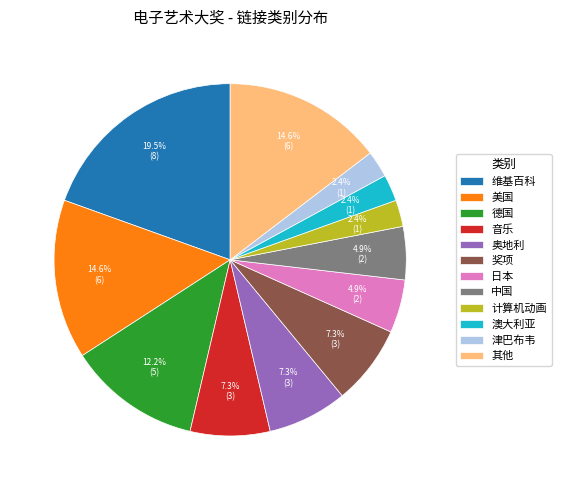

To the nearest percent, what is the average slice percentage?

8%